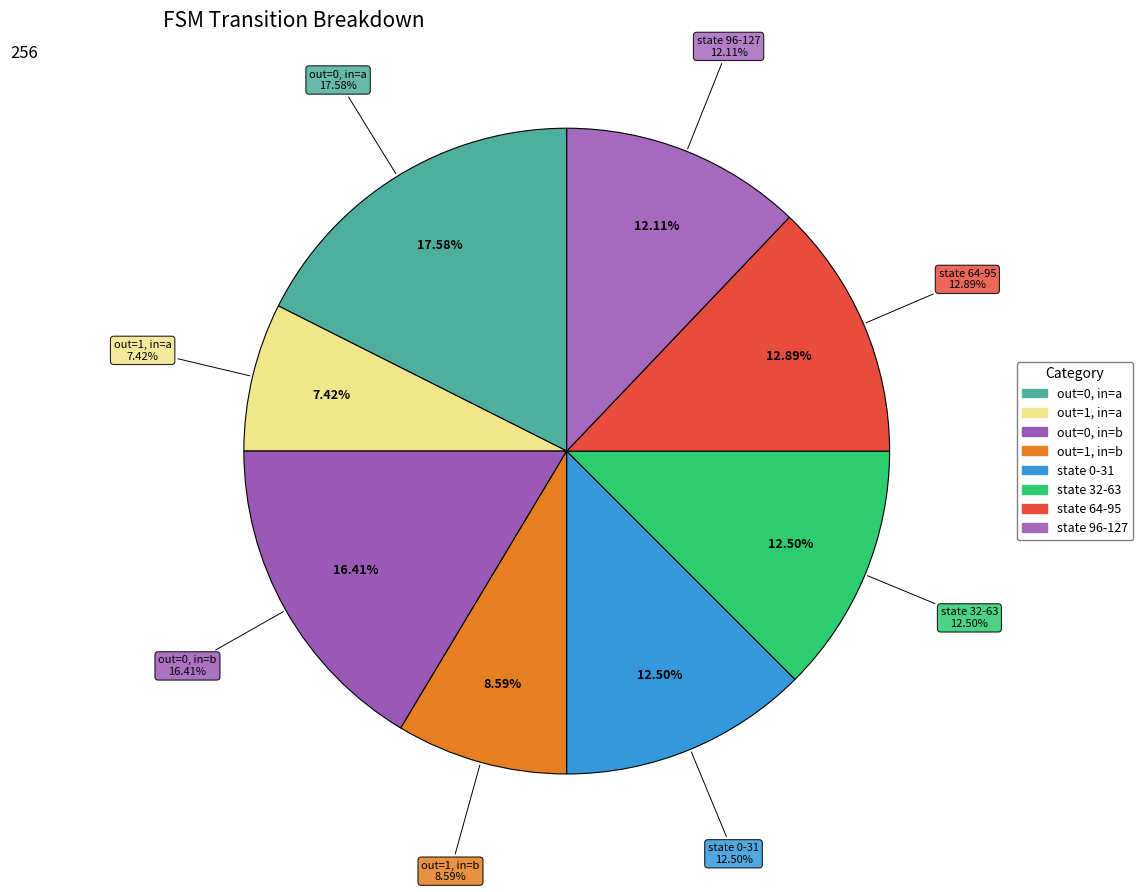

Is source_state 96-127 the majority of the pie?

No